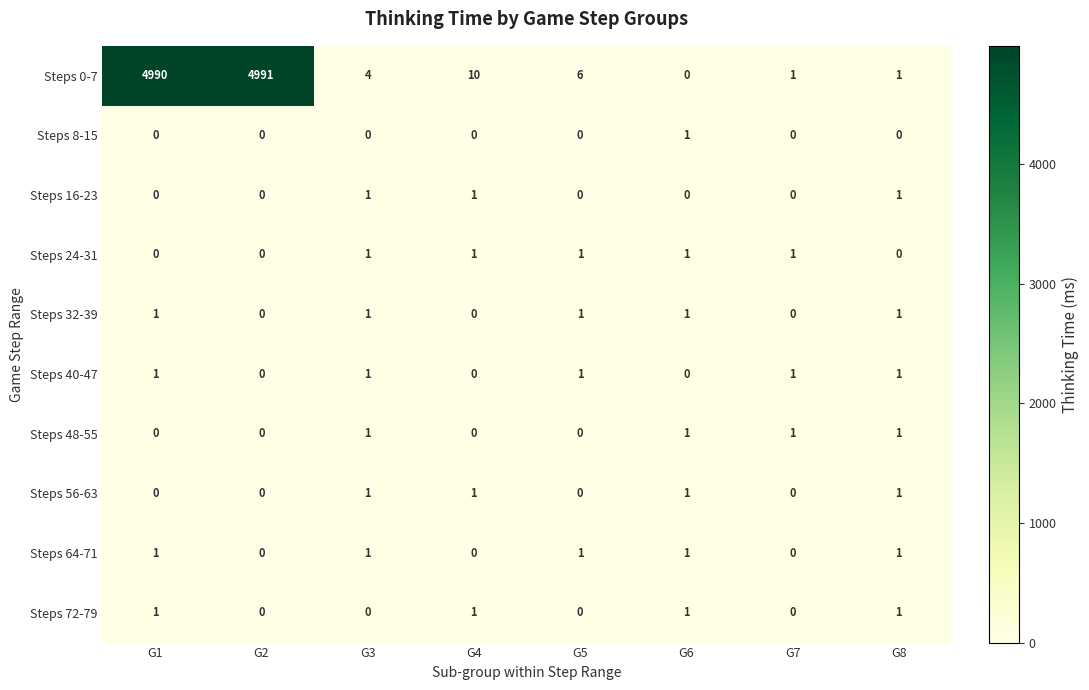

Is the value of Steps 48-55 at G6 greater than the value of Steps 16-23 at G5?

Yes